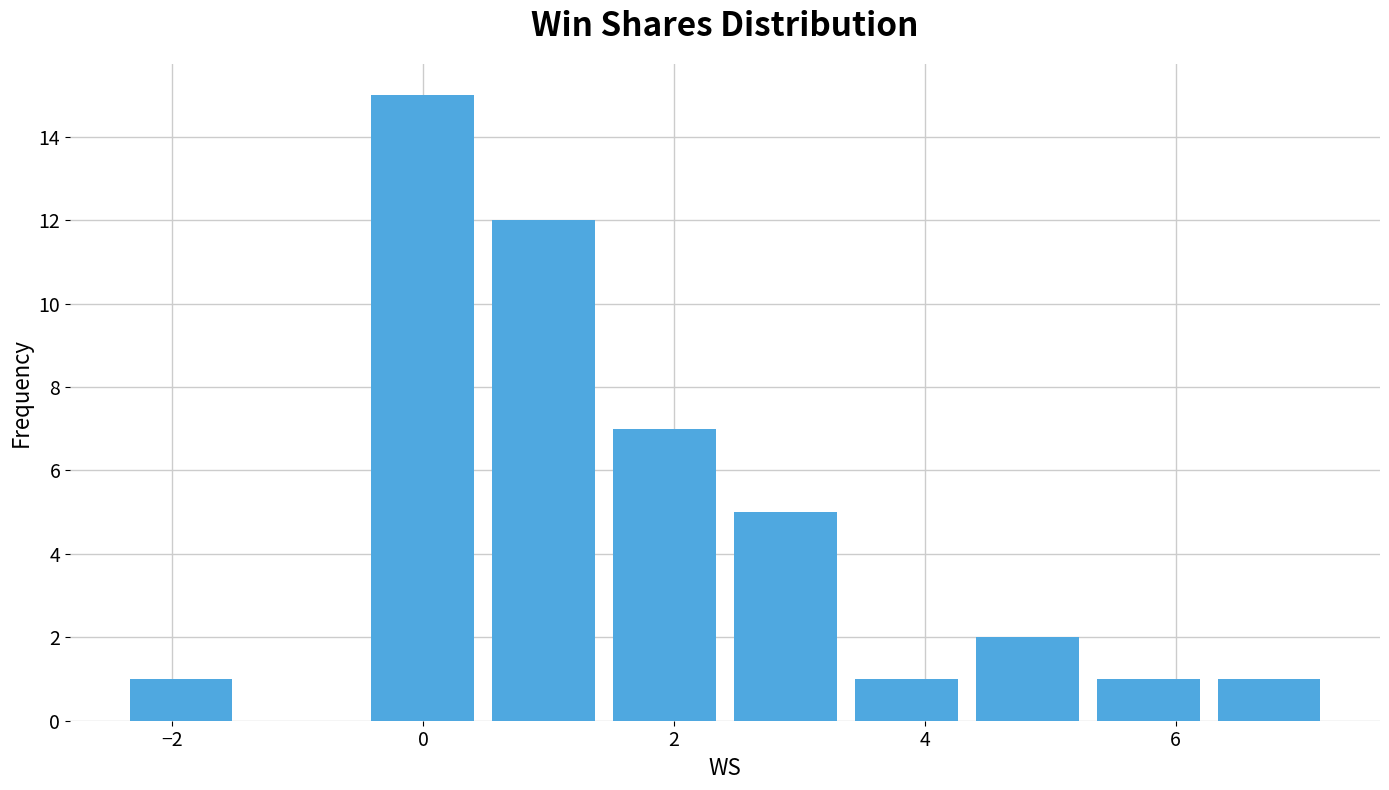

Reading left to right, list every bar in this chart as the range it spans on the x-axis followed by its height. Neither the bar edges nor the heights are printed on the chart, so give them approximately, as read against the axes.

-2.4 to -1.4: 1
-1.4 to -0.4: 0
-0.4 to 0.4: 15
0.4 to 1.4: 12
1.4 to 2.4: 7
2.4 to 3.4: 5
3.4 to 4.4: 1
4.4 to 5.2: 2
5.2 to 6.2: 1
6.2 to 7.2: 1